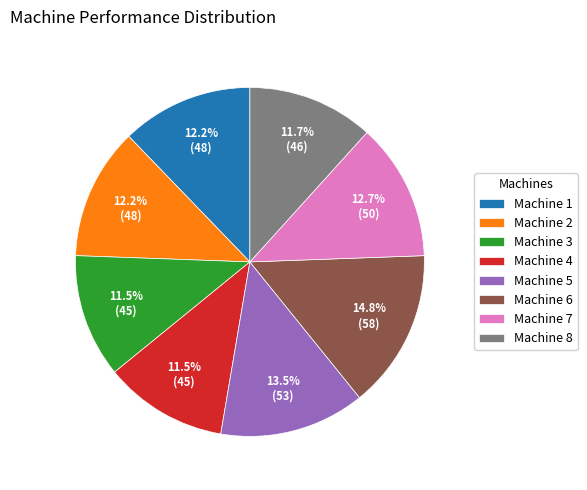

To the nearest percent, what is the average slice percentage?

12%